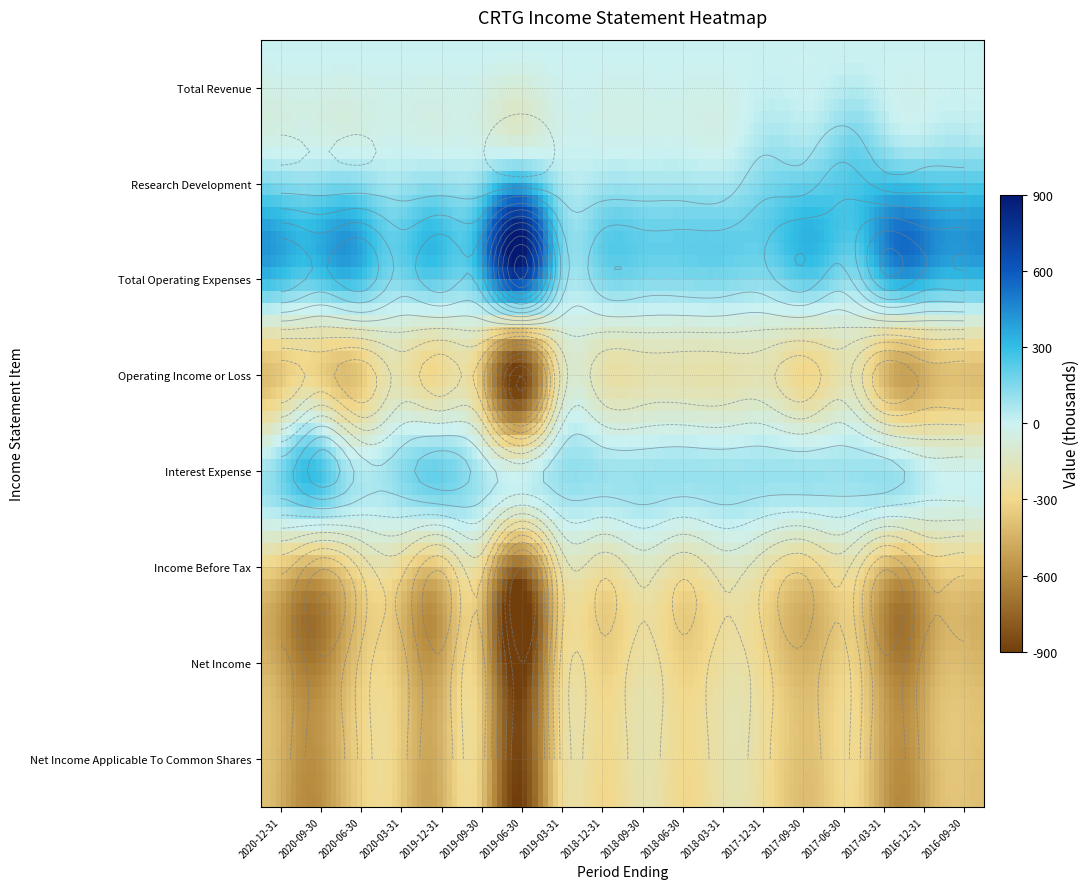

What is the spread (max minus min) of values at 2020-06-30?

800